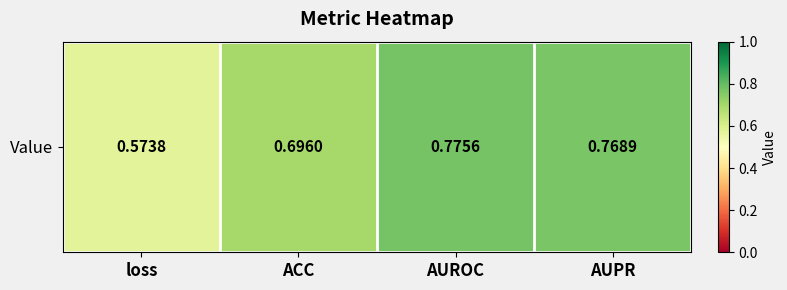

List the labels in order of value, largest first.

AUROC, AUPR, ACC, loss